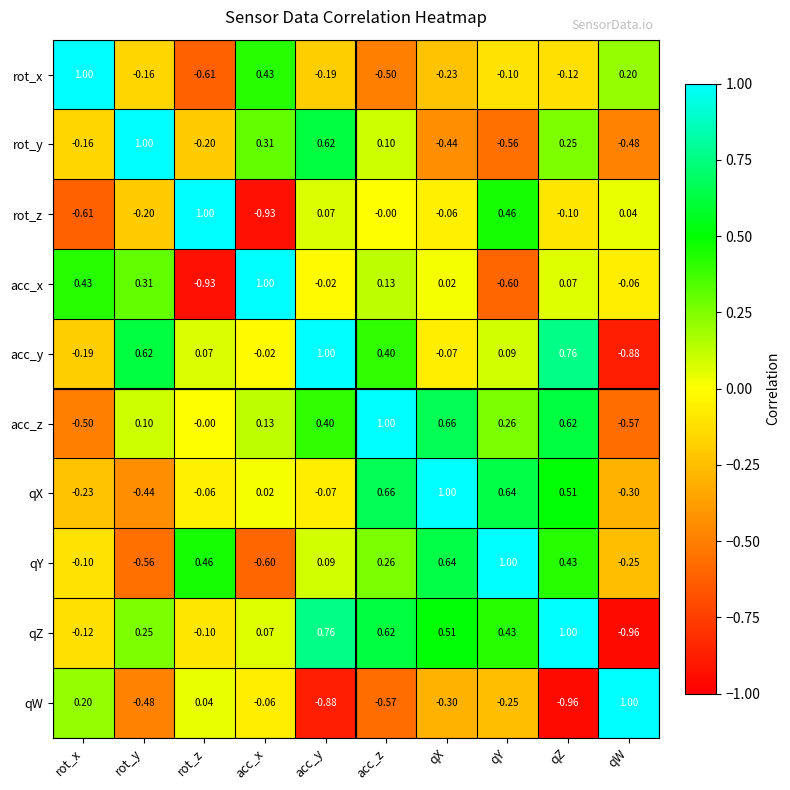

Which series has the largest total across all categories?

qZ